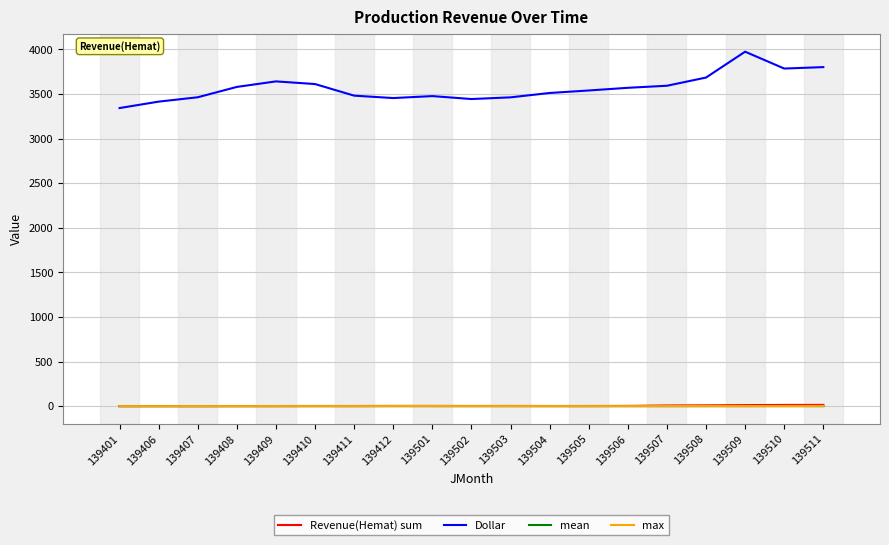

What is the average value of the Revenue(Hemat) sum series?

3.9